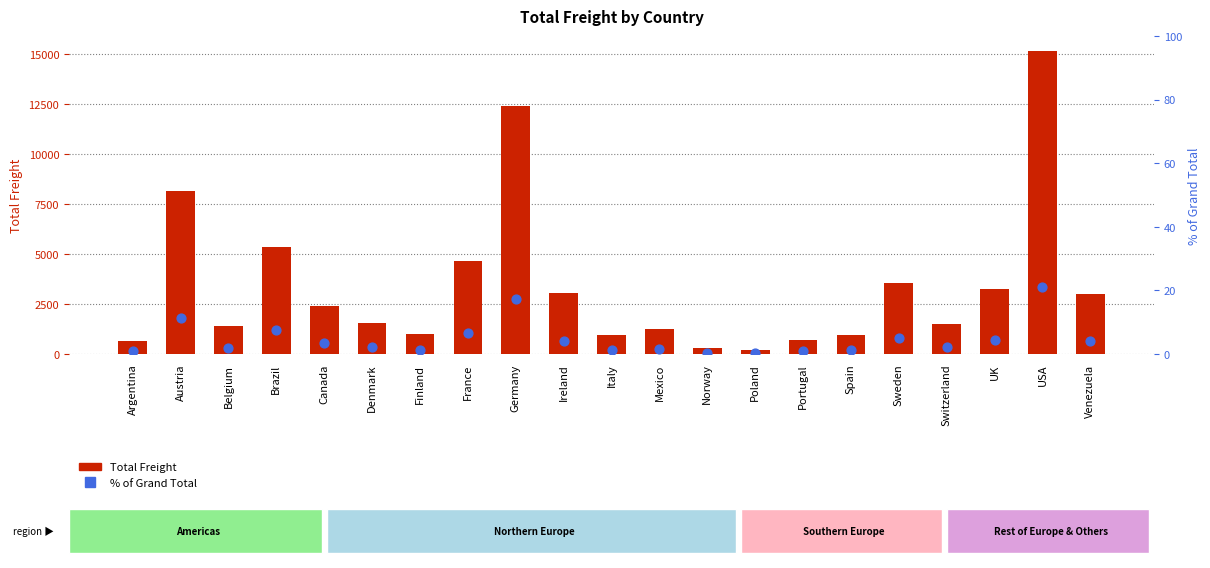

What is the total value across all series at France?

4668.1